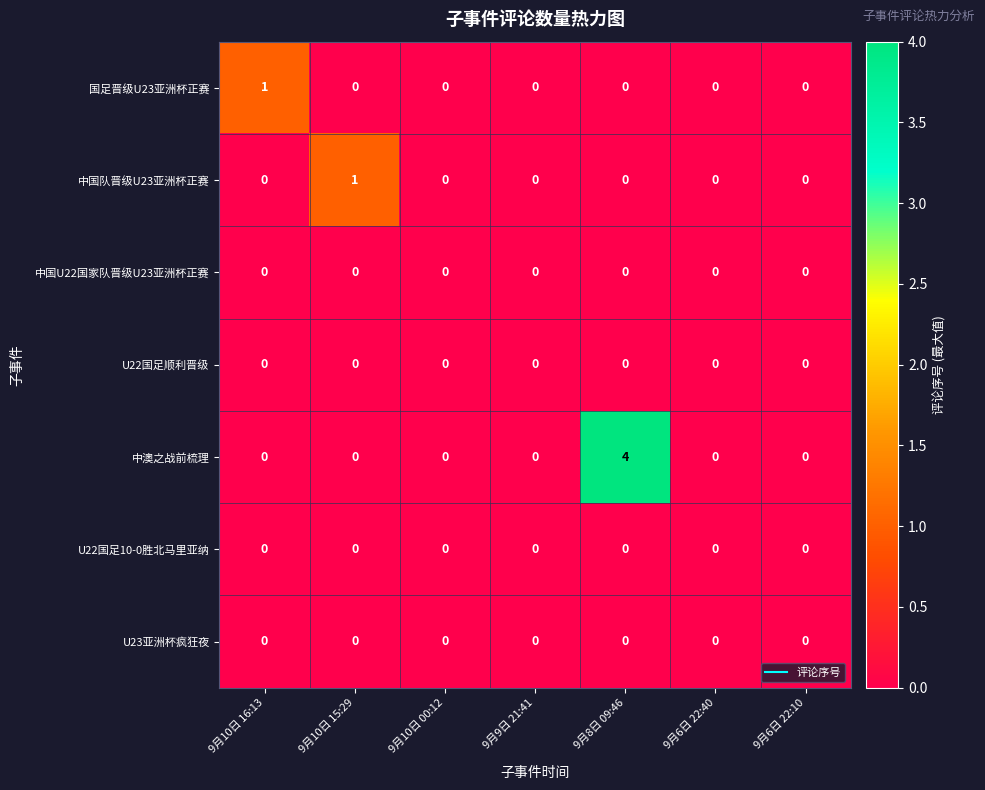

The value of 中澳之战前梳理 at 9月6日 22:10 is 0. True or false?

True